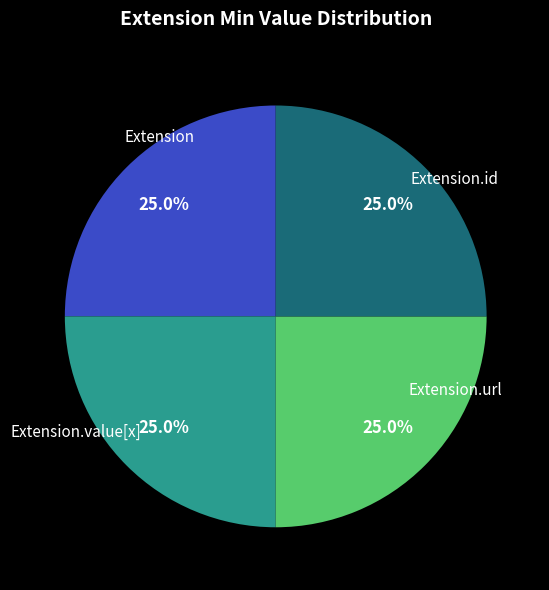

Is there any slice that represents more than half of the pie?

No